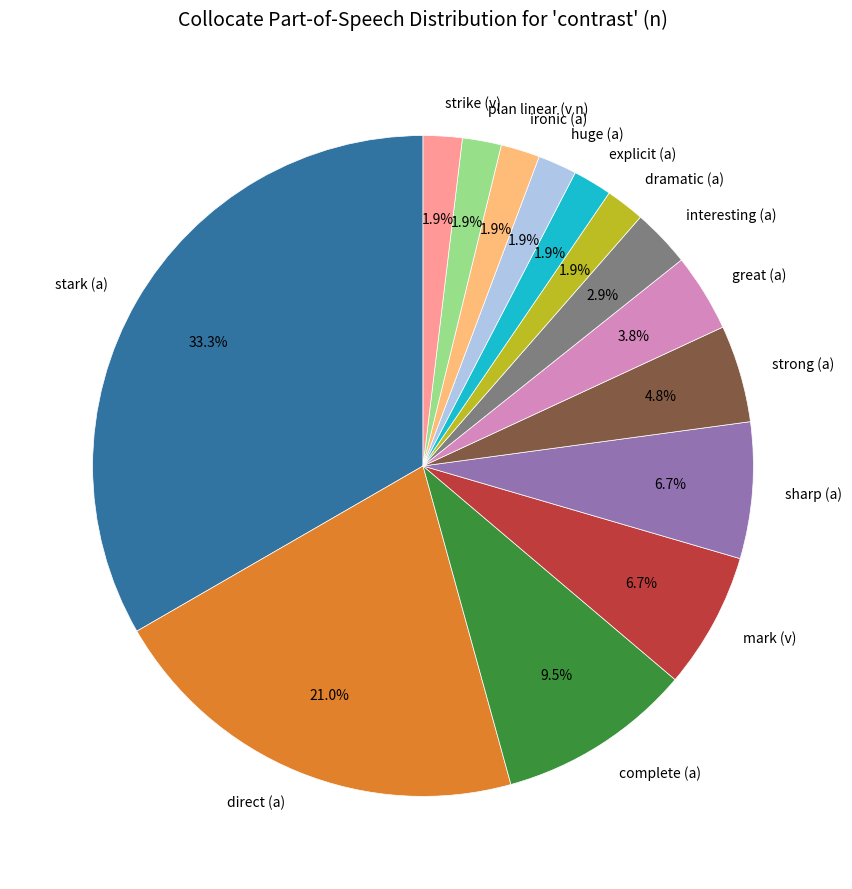

Which slice is the largest?

stark (a)